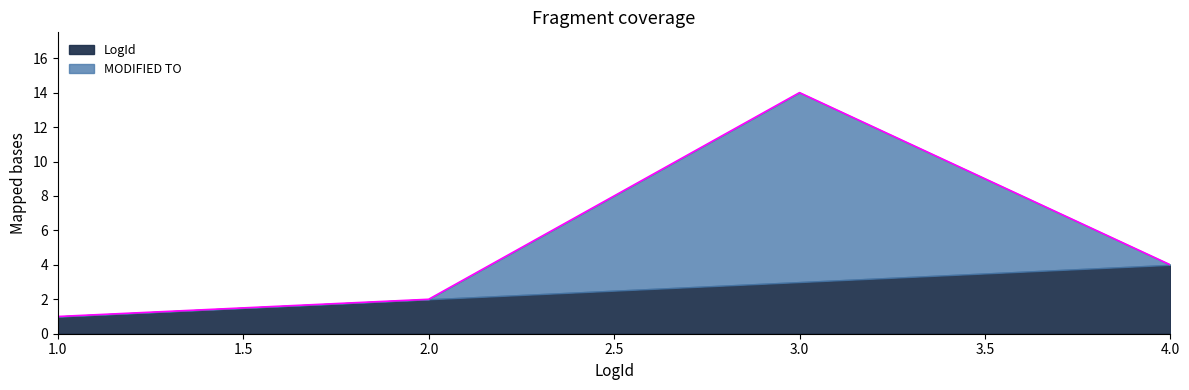

What is the greatest value displayed?

11